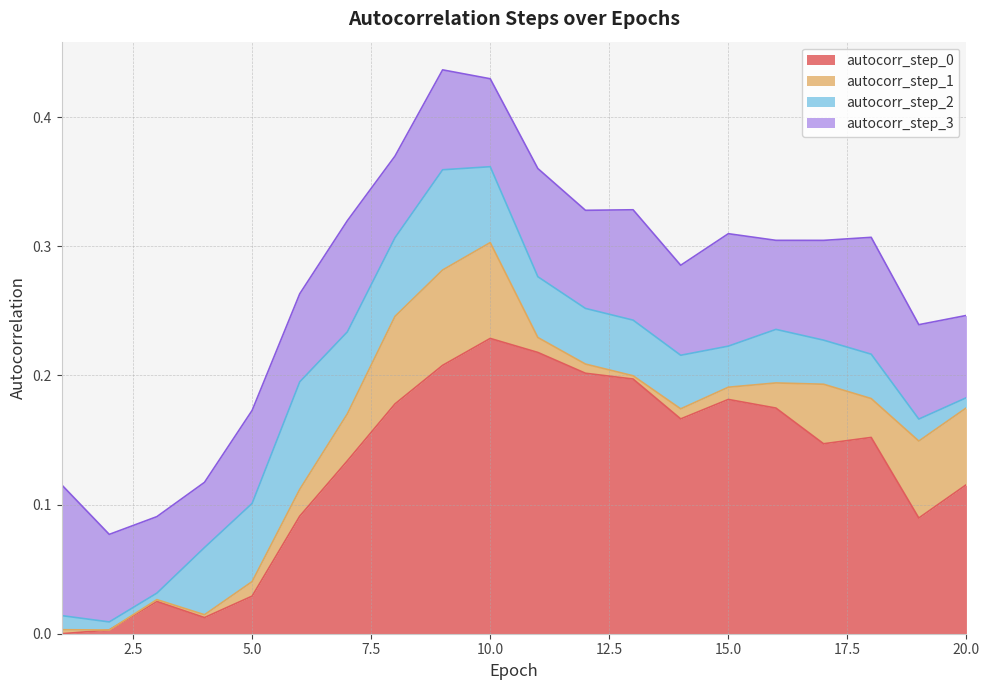

What are all the series names shown in the legend?

autocorr_step_0, autocorr_step_1, autocorr_step_2, autocorr_step_3